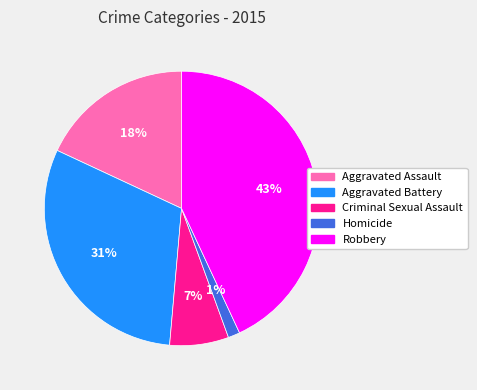

Do Aggravated Battery and Homicide together represent more than half of the pie?

No